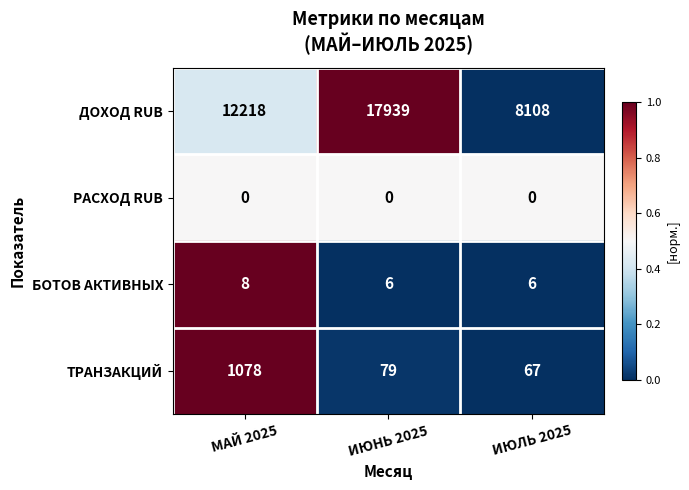

Which series has the largest range (max minus min)?

ДОХОД RUB